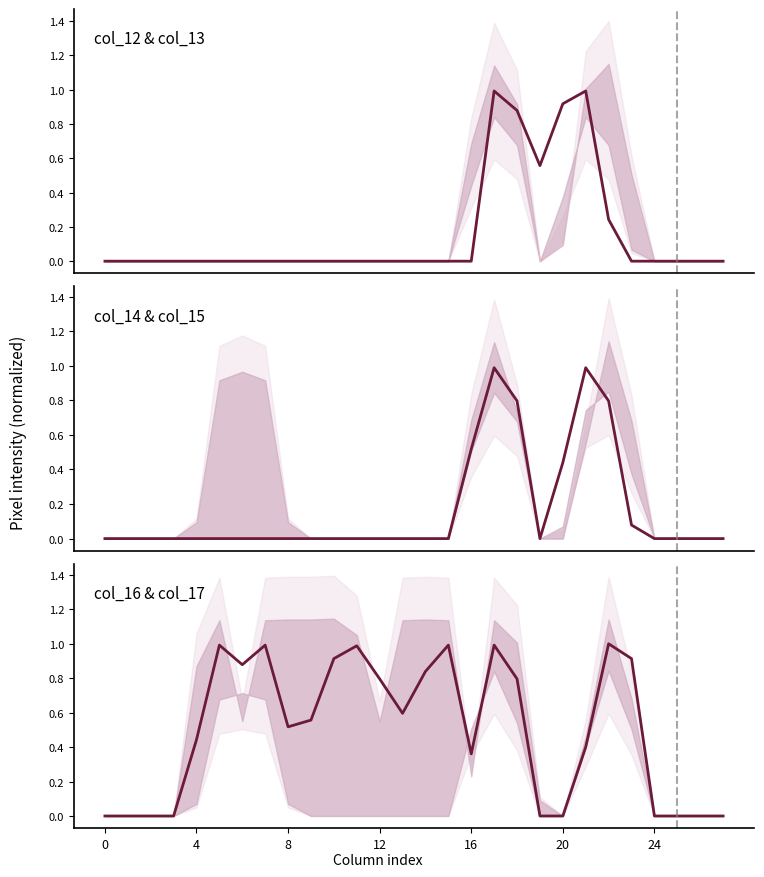

What is the difference between the second highest and minimum values in the col_14 & col_15 series?

1.0